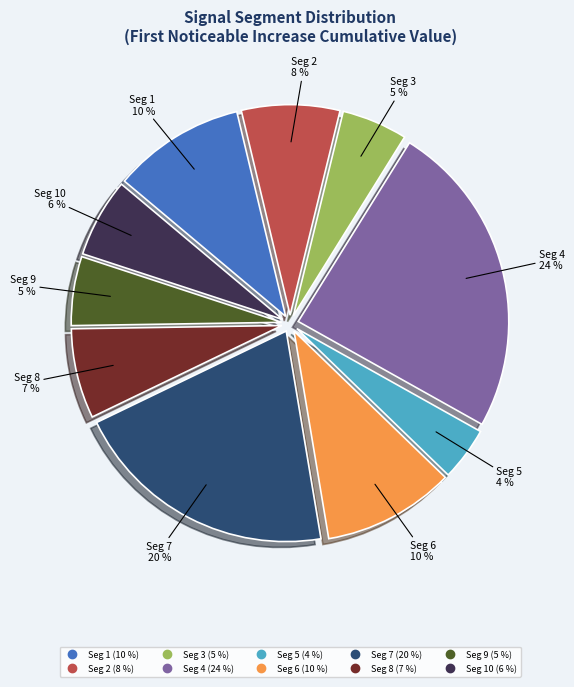

To the nearest percent, what is the average slice percentage?

10%